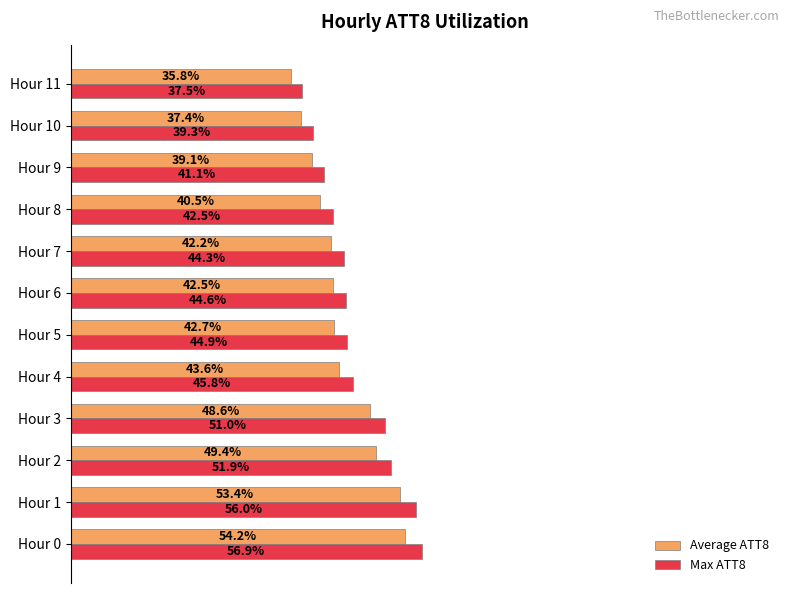

Is the value of Max ATT8 at Hour 0 greater than the value of Average ATT8 at Hour 1?

Yes